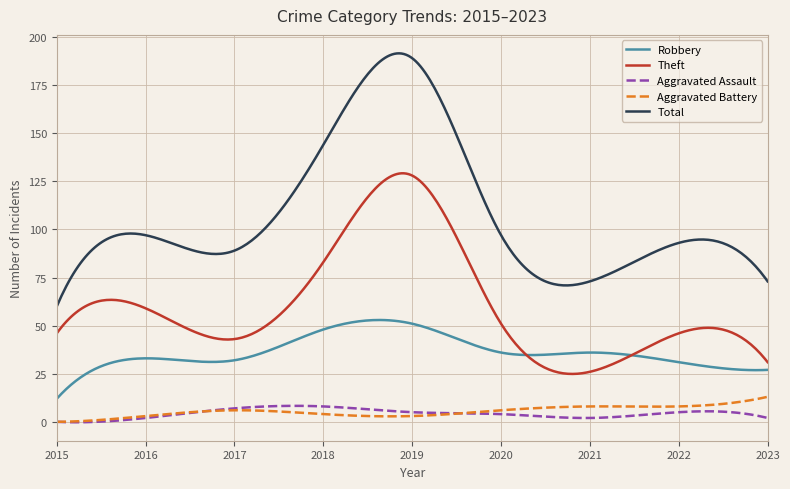

True or false: Total and Theft cross at least once.

False